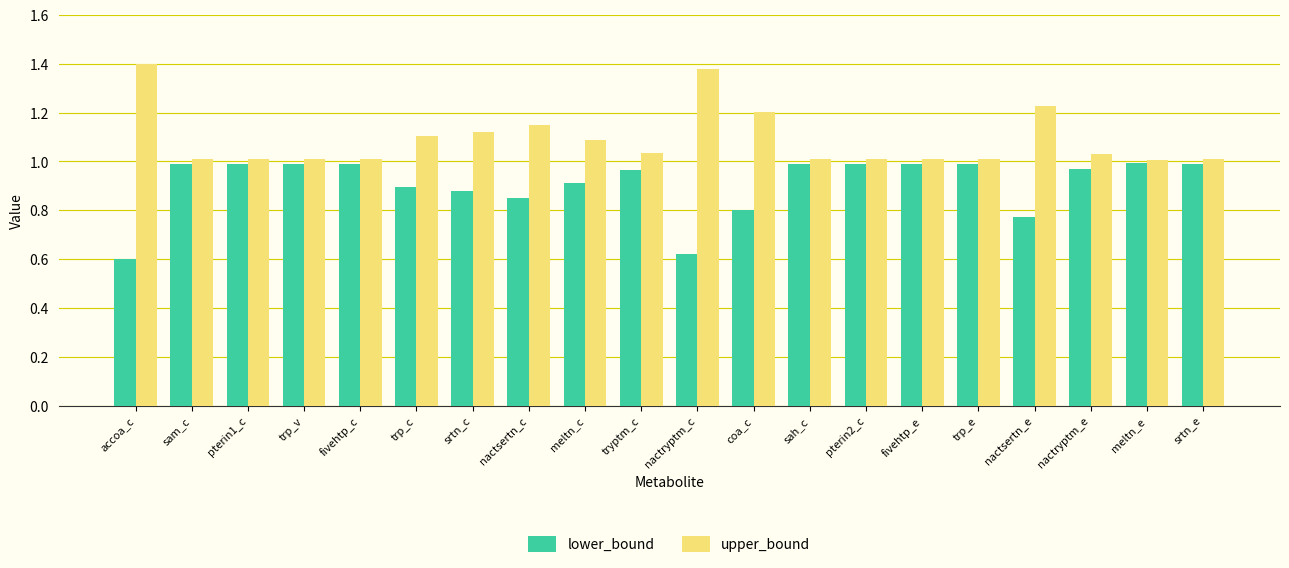

Rank the series by their maximum value, from highest to lowest.

upper_bound, lower_bound